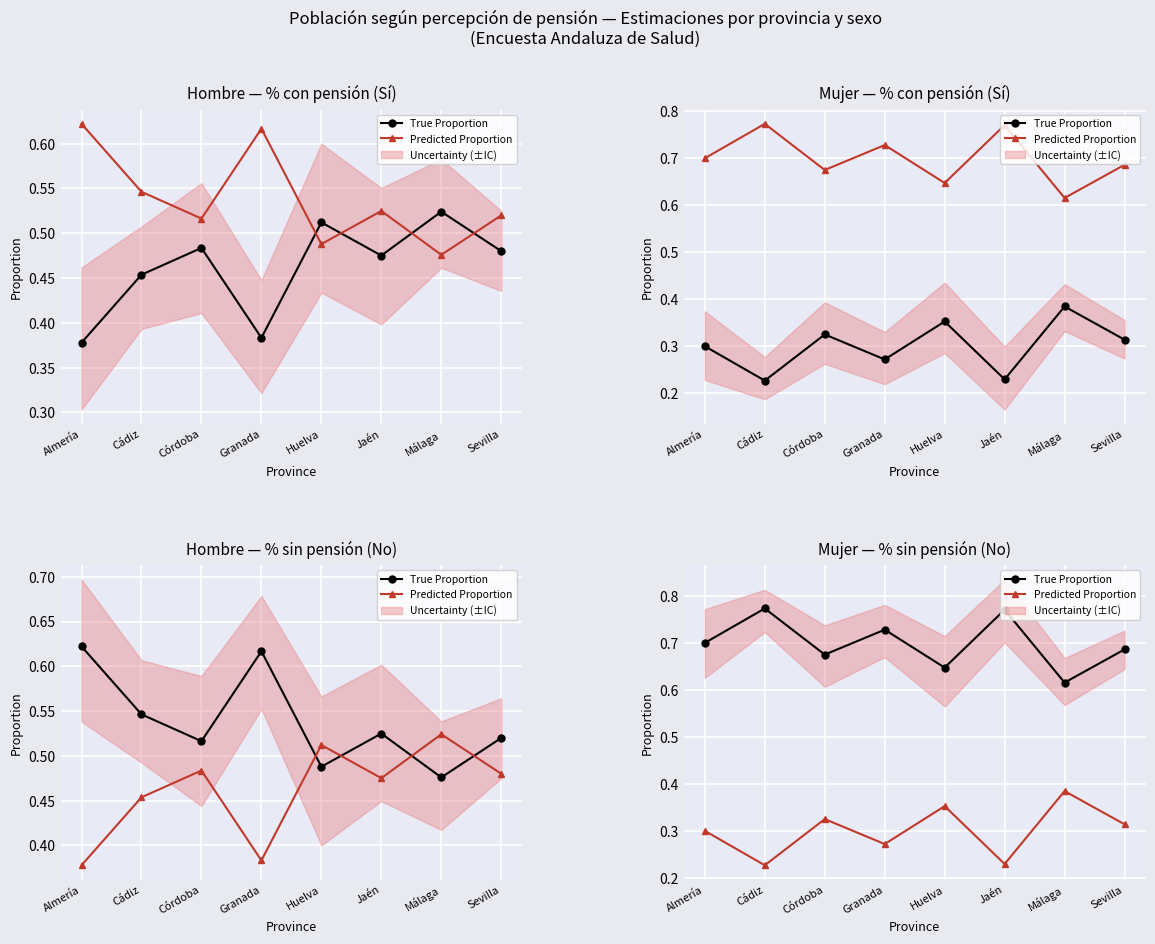

At how many categories does at least one series exceed 0?

8